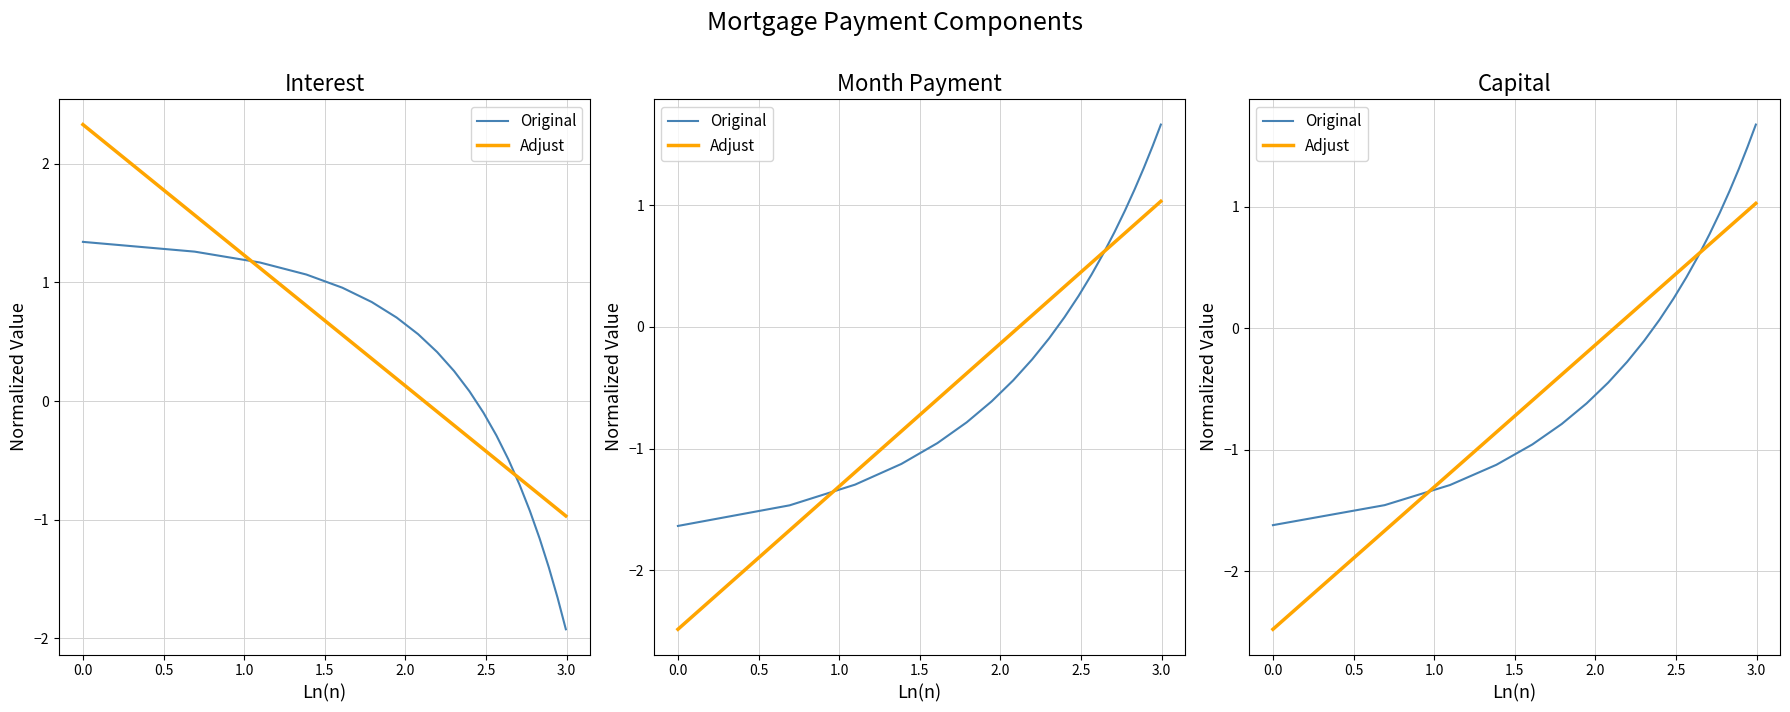

How many distinct data groups are displayed?

2